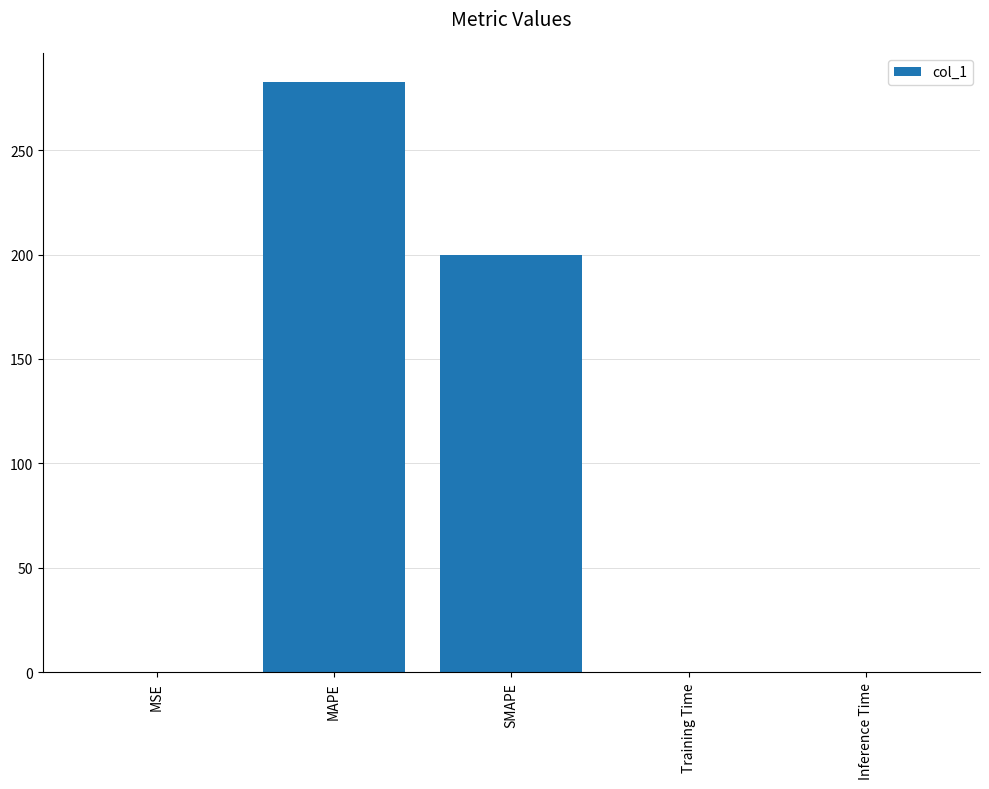

Are the bars grouped side by side (vs. stacked)?

No